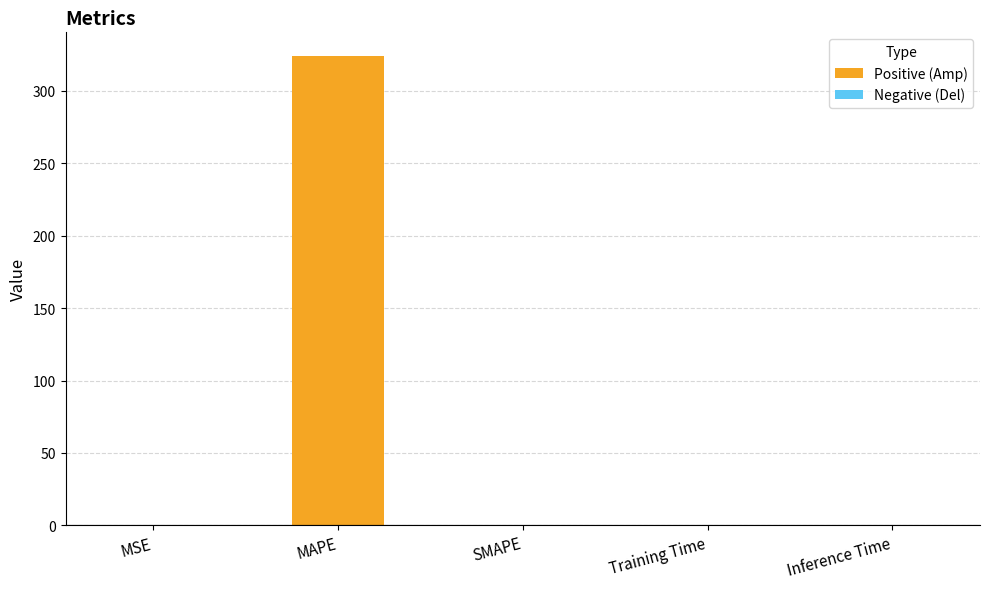

What is the sum of all values?

324.4